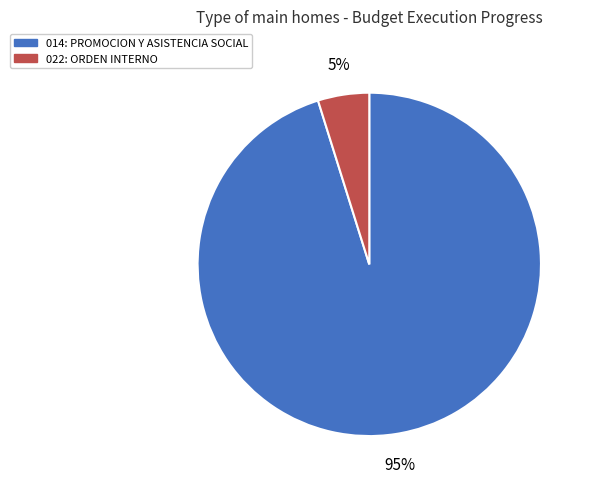

What is the majority slice?

014: PROMOCION Y ASISTENCIA SOCIAL